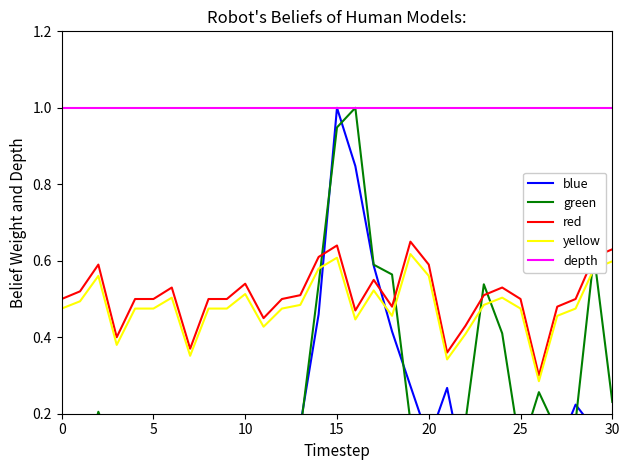

The value of depth at 30 is 0.3. True or false?

False